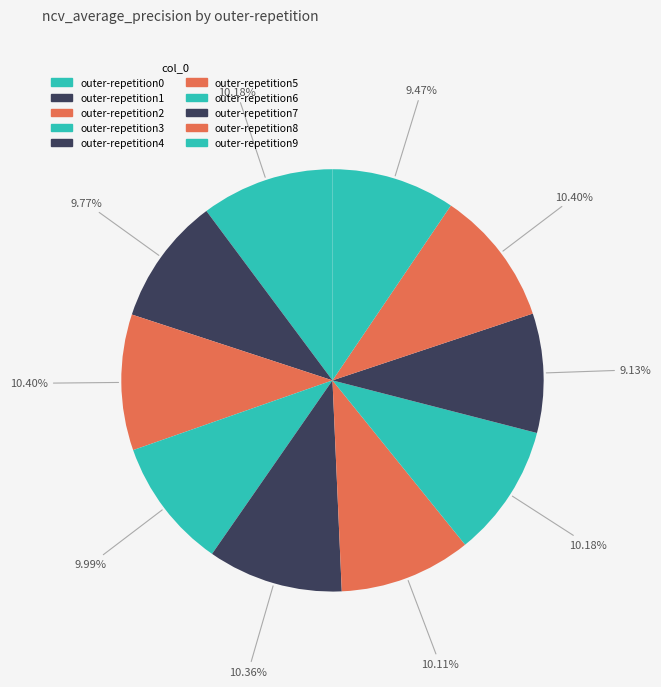

To the nearest percent, what percentage of the pie is outer-repetition8?

10%